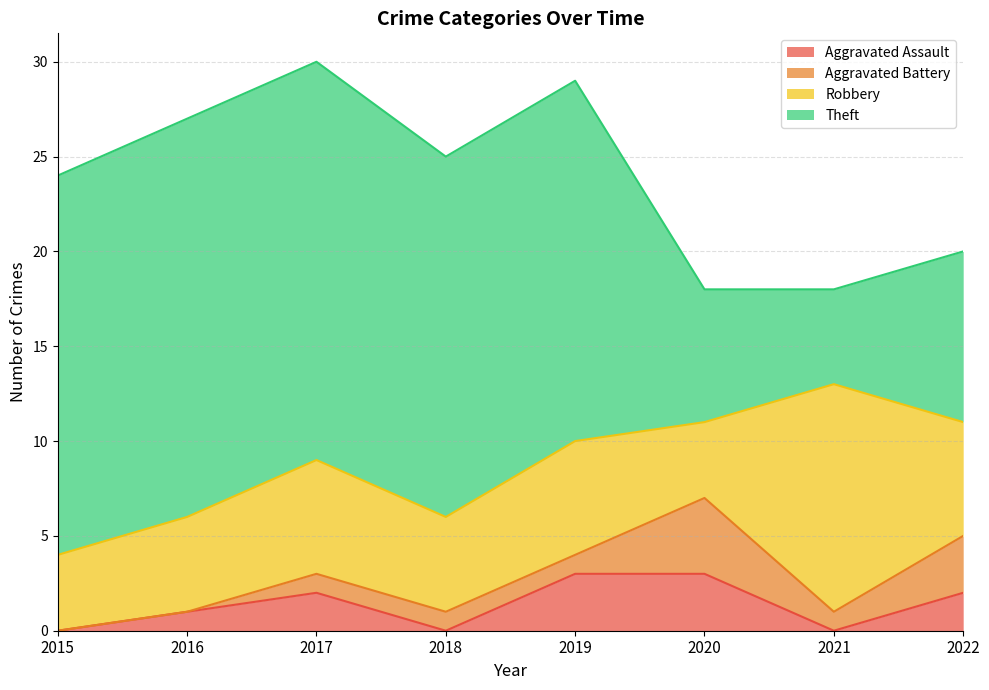

Does the chart have visible grid lines?

Yes